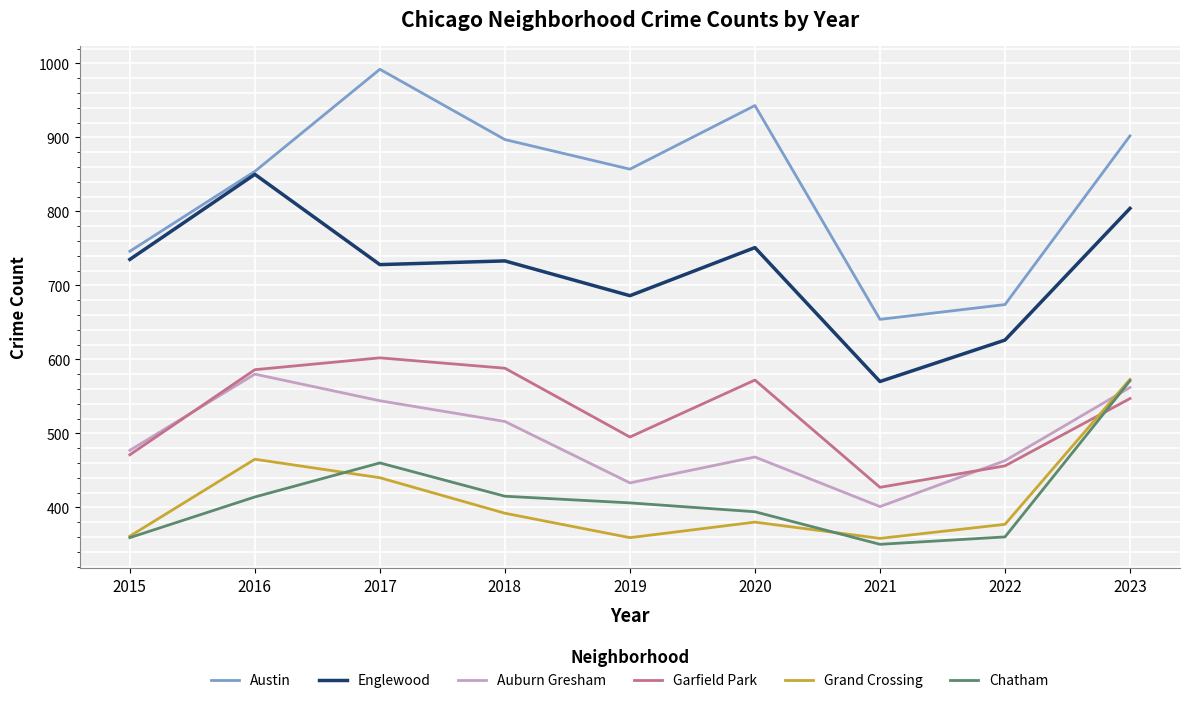

Is this an area chart (filled region under the line)?

No